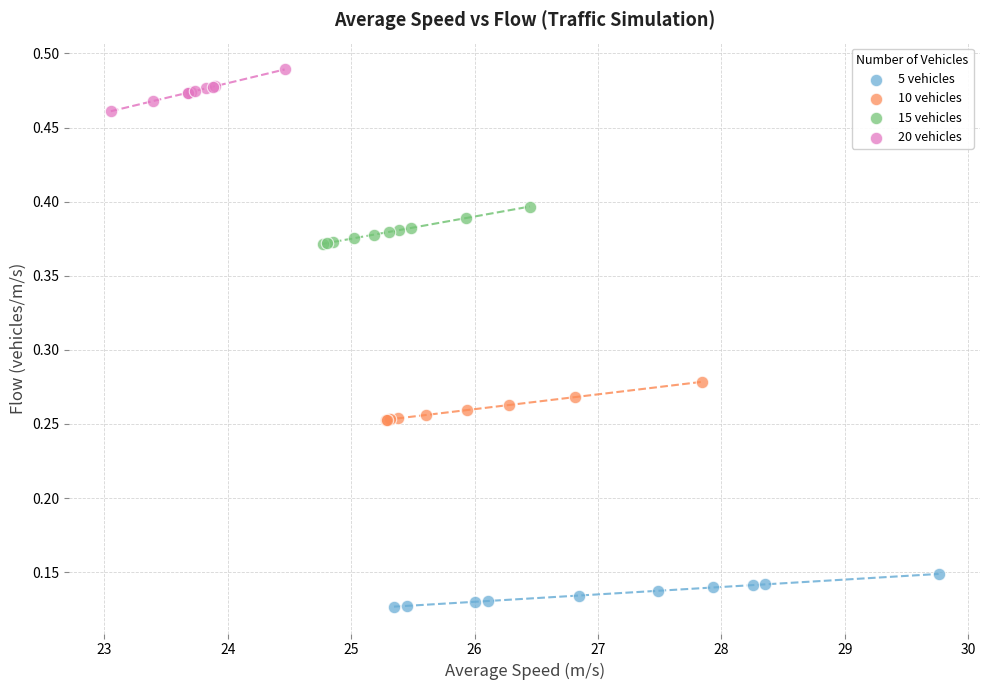

Which series contains the highest Y value?

20 vehicles